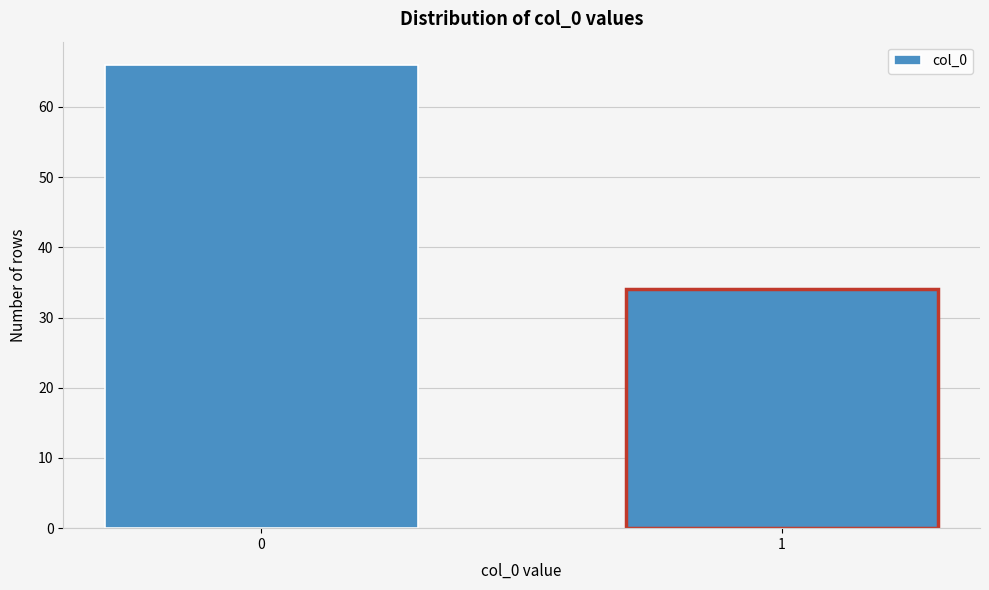

Reading left to right, transcribe all the data shown in this chart.

0=66	1=34